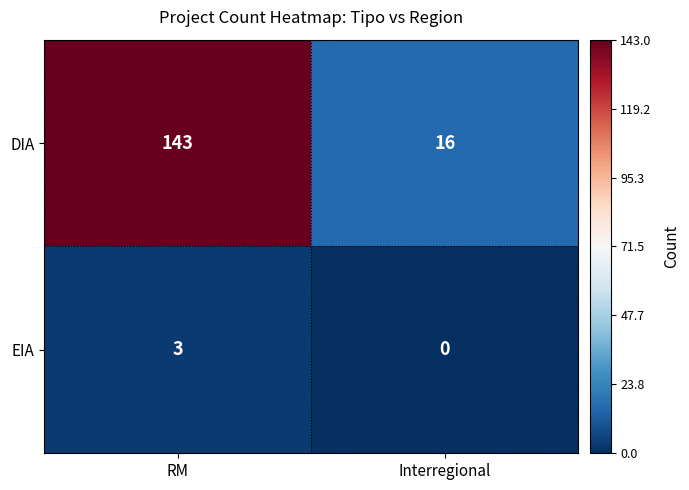

Count the number of data series in this chart.

2